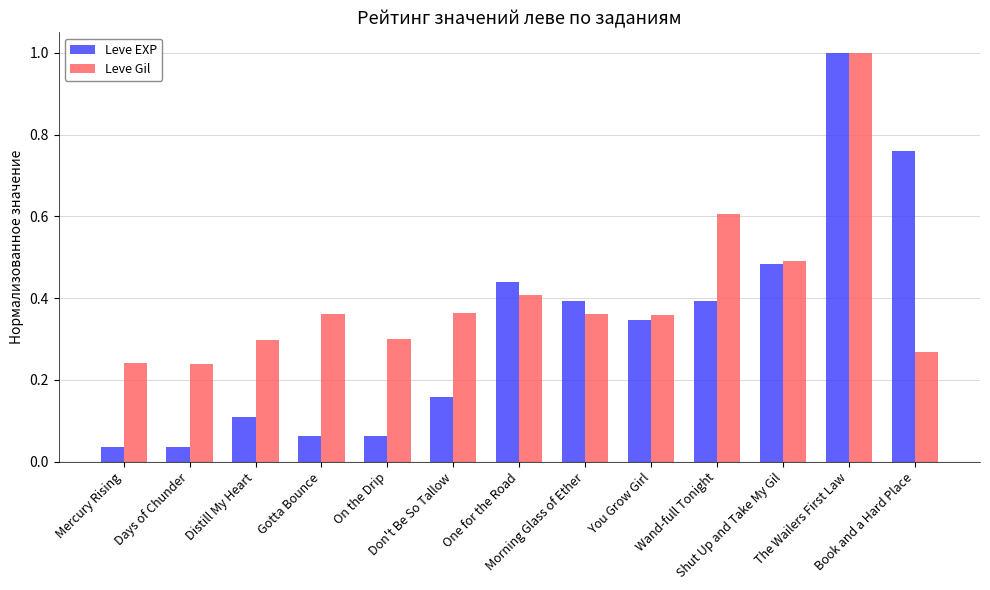

At how many categories does at least one series exceed 0?

13